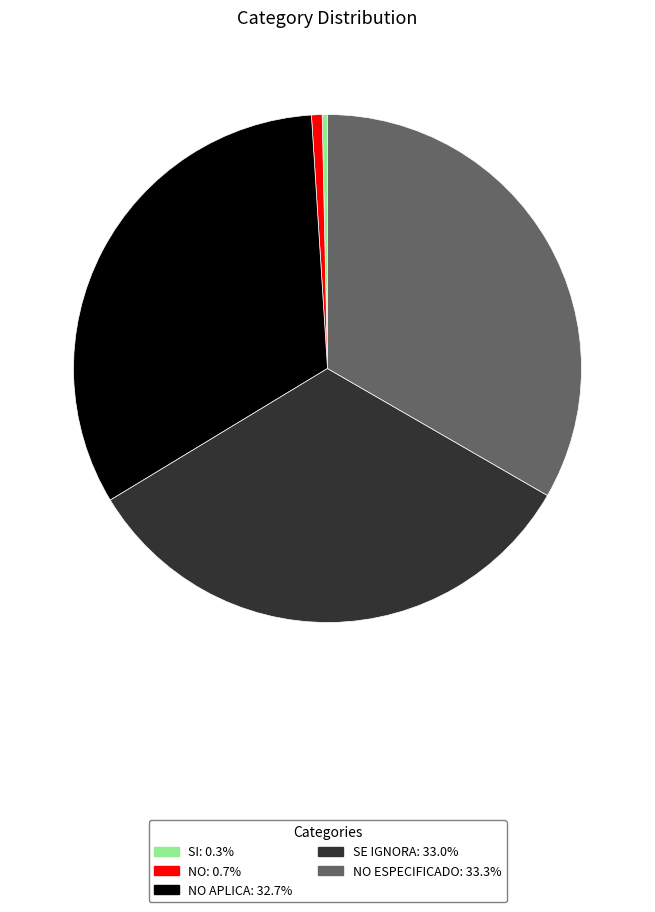

Is there any slice that represents more than half of the pie?

No